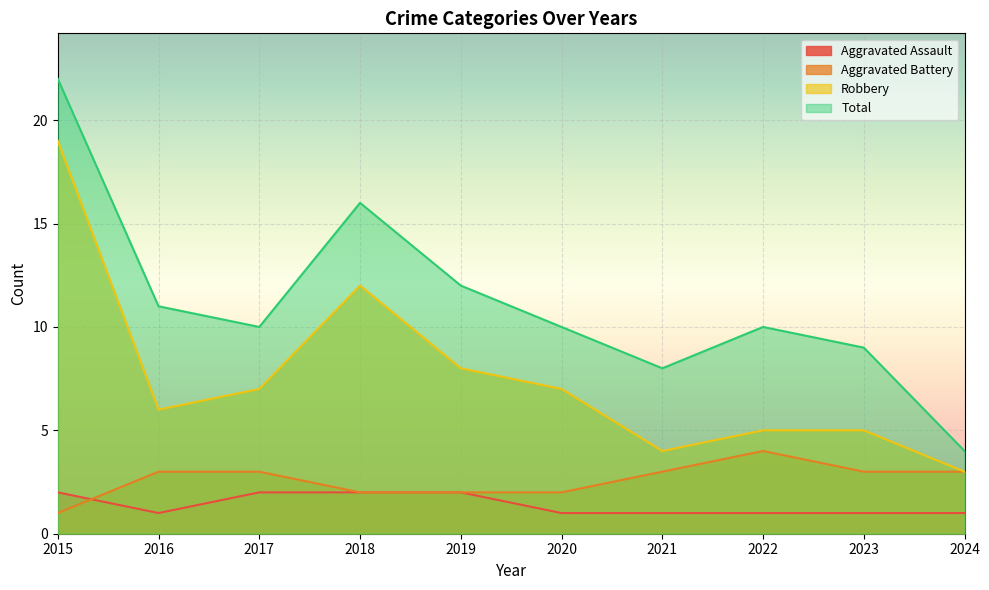

Where does the Total series first go above 10?

2015